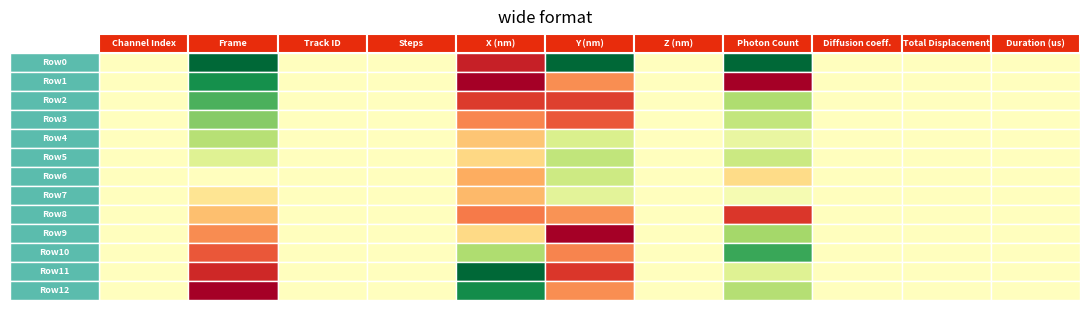

How many data points in Channel Index are above 916?

6